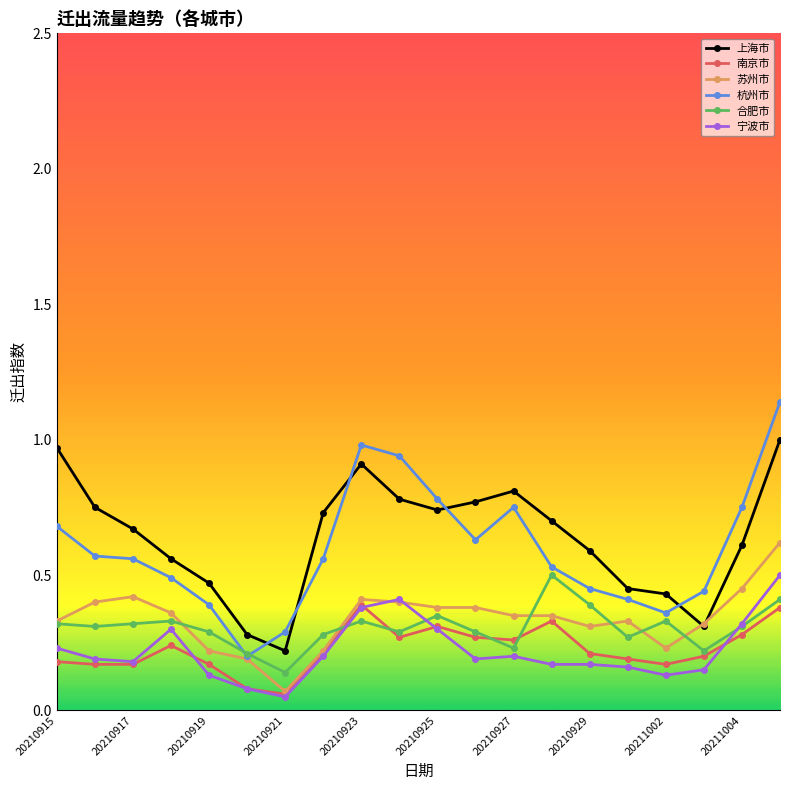

True or false: 上海市 and 宁波市 intersect in this chart.

False